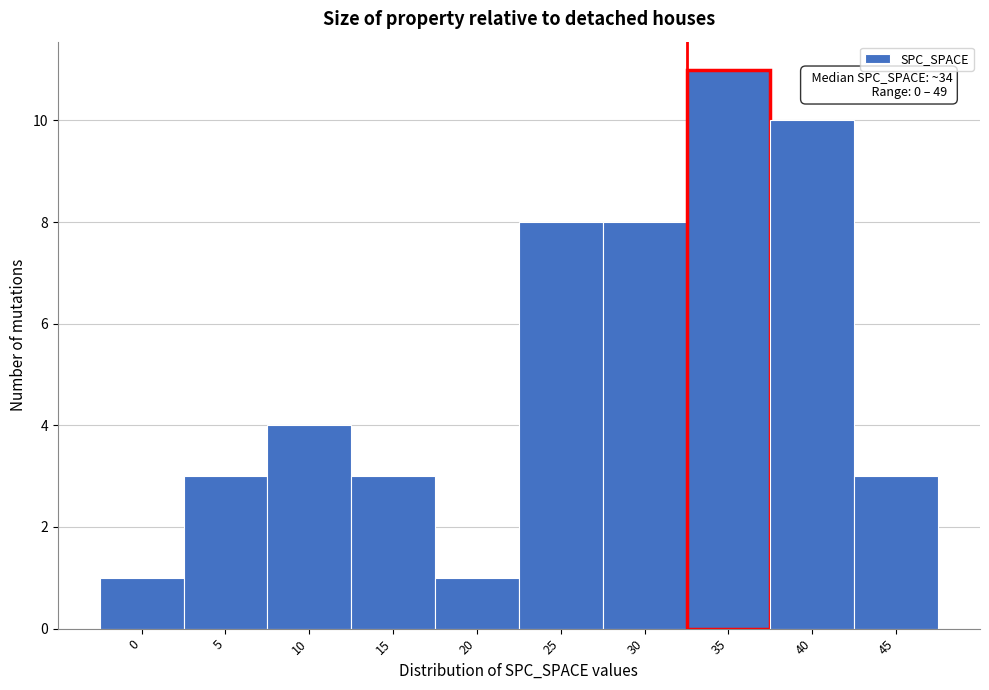

Reading left to right, transcribe all the data shown in this chart.

1	3	4	3	1	8	8	11	10	3